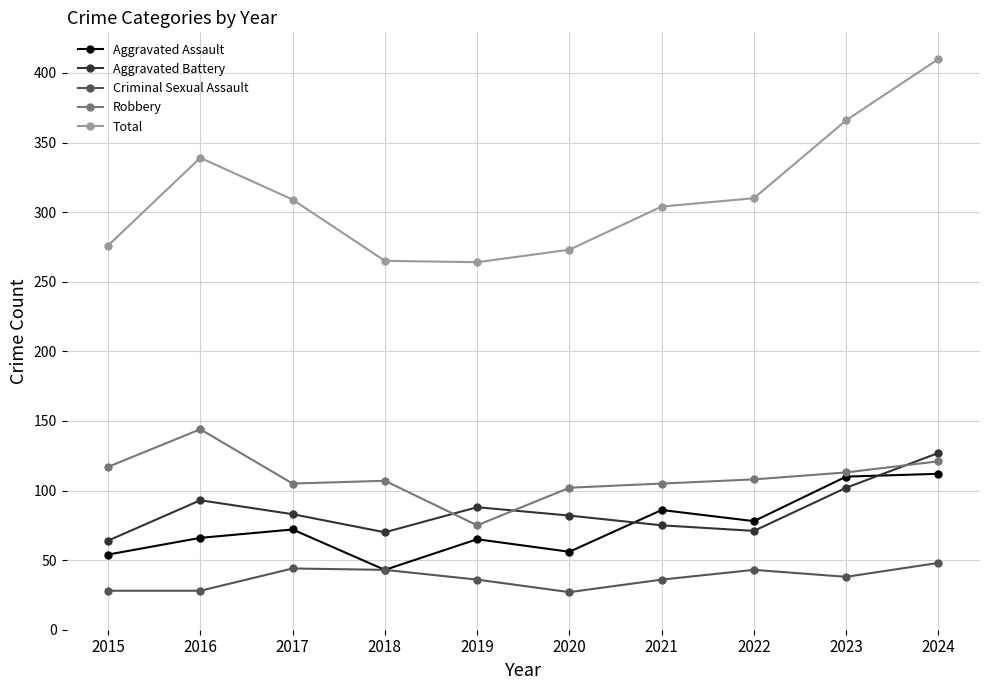

At which label does Aggravated Battery reach its peak?

2024